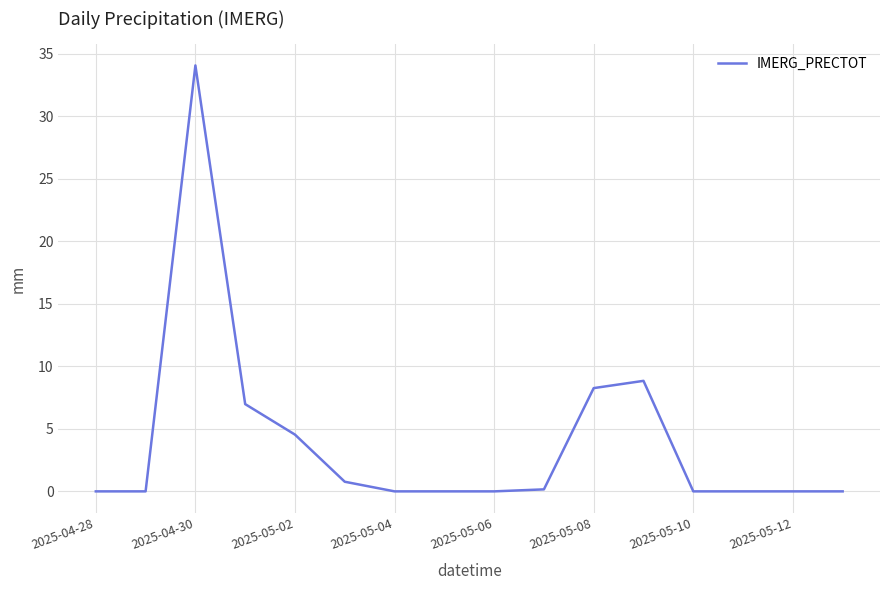

Does the chart display data point markers on the line(s)?

No